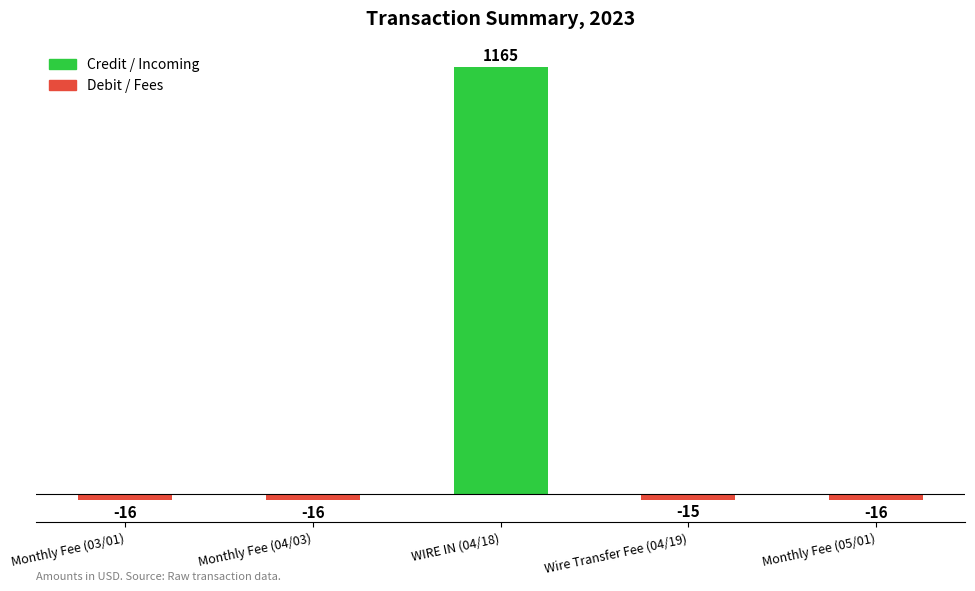

What is the label of the 3rd bar from the right?

WIRE IN (04/18)